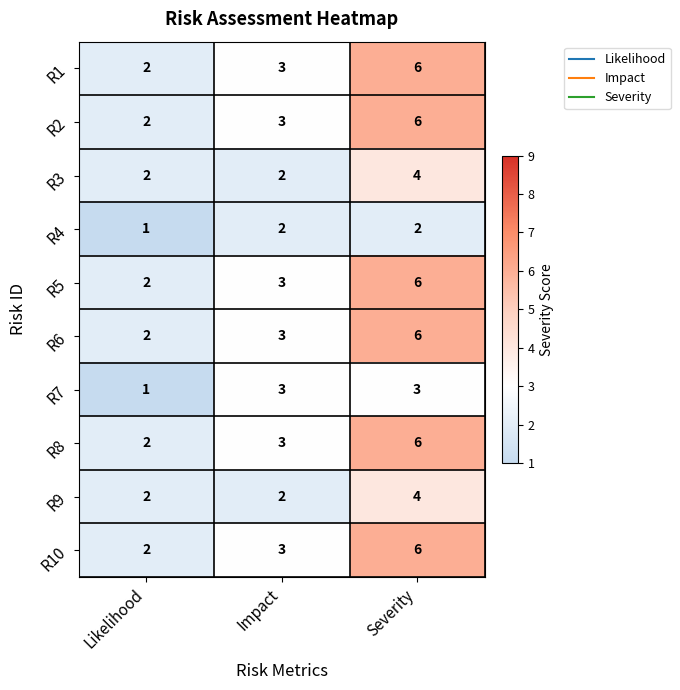

True or false: R8 has a value of 8 at Severity.

False